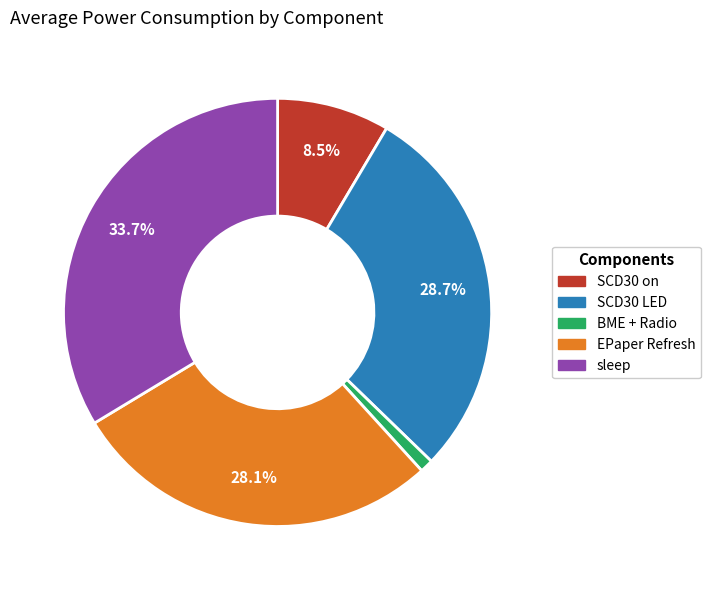

To the nearest percent, what is the difference between the largest and smallest slice percentages?

33%